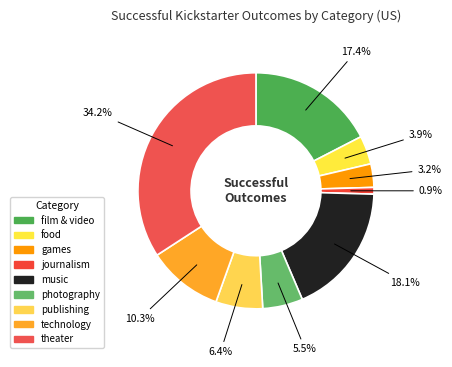

Does food represent more than half of the total?

No